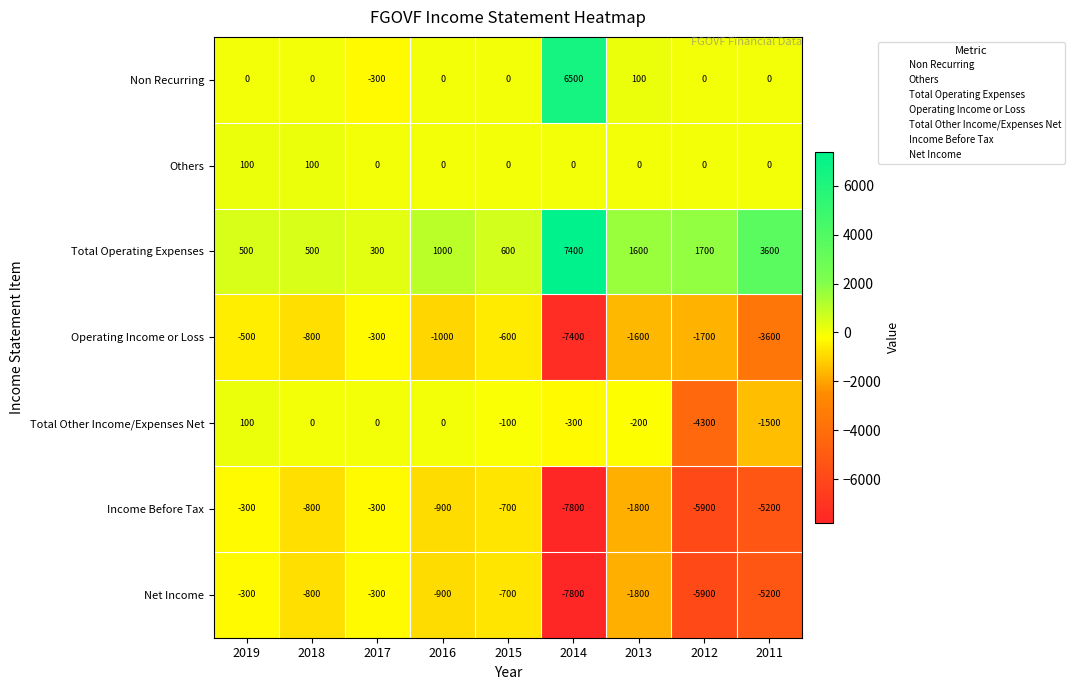

Where is Total Operating Expenses nearest to the value 3850?

2011